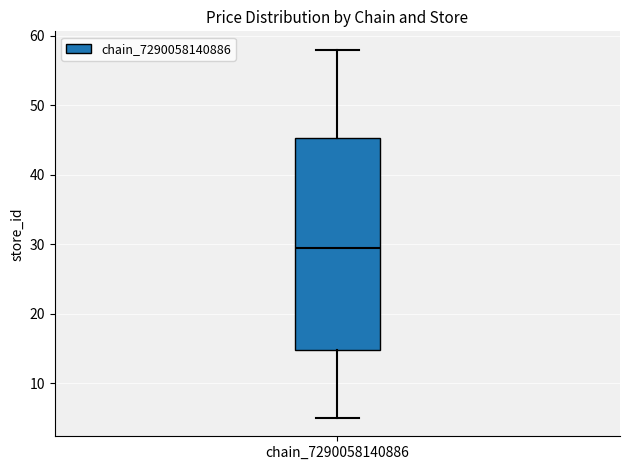

Transcribe this box plot: give where the median line is, the range the box spans, and where the two whiskers end, as read against the y-axis. The values are not printed on the chart, so give them approximately, as read against the axis.

median 30, box 15 to 45, whiskers 5 to 58